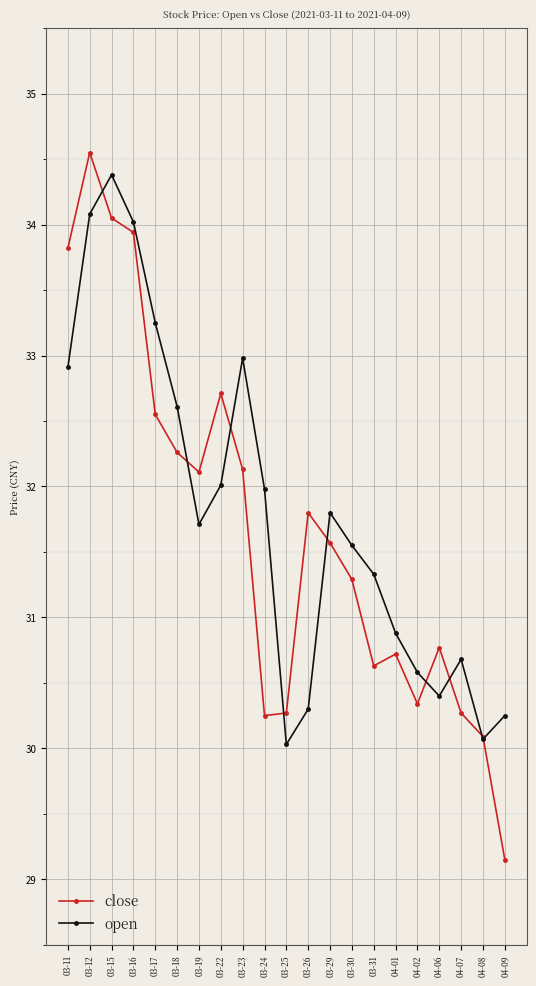

At which category does close reach its first local peak?

03-12